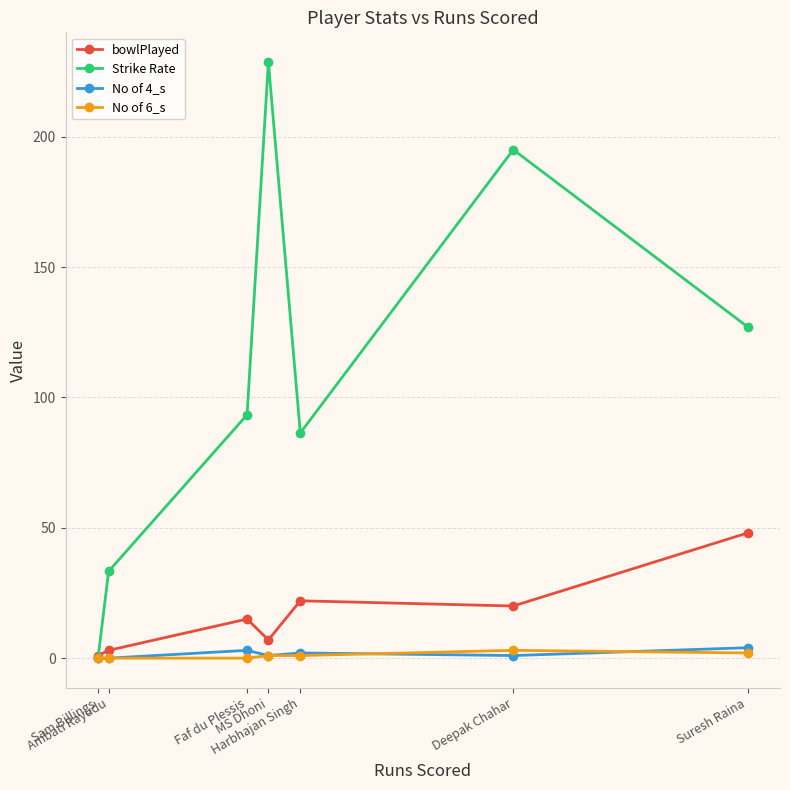

At how many categories does at least one series exceed 60?

5